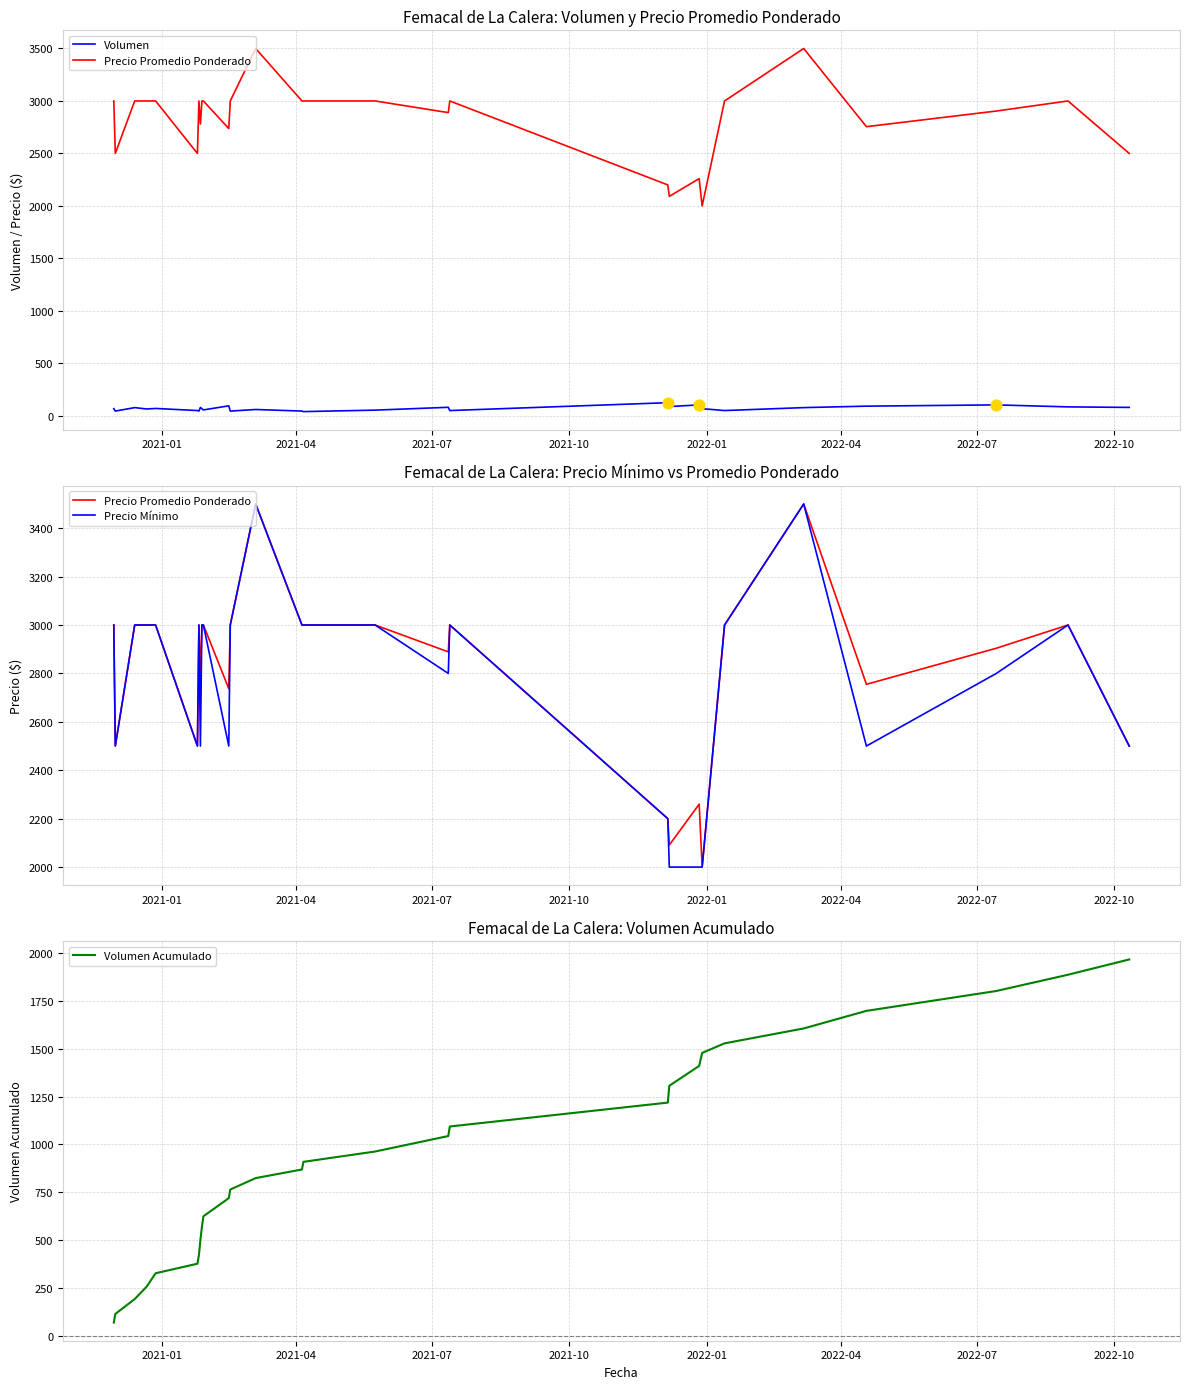

What are all the series names shown in the legend?

Volumen, Precio Promedio Ponderado, Precio Mínimo, Volumen Acumulado